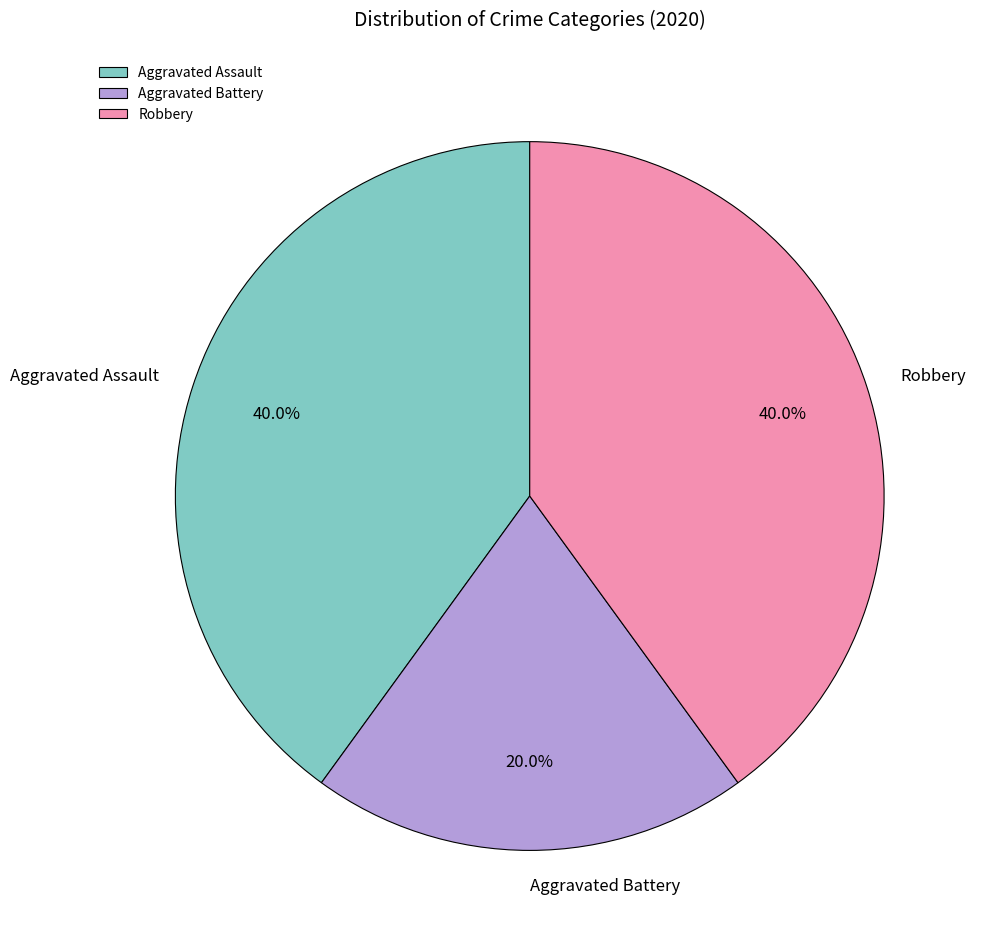

What percentage is NOT represented by Robbery?

60.0%